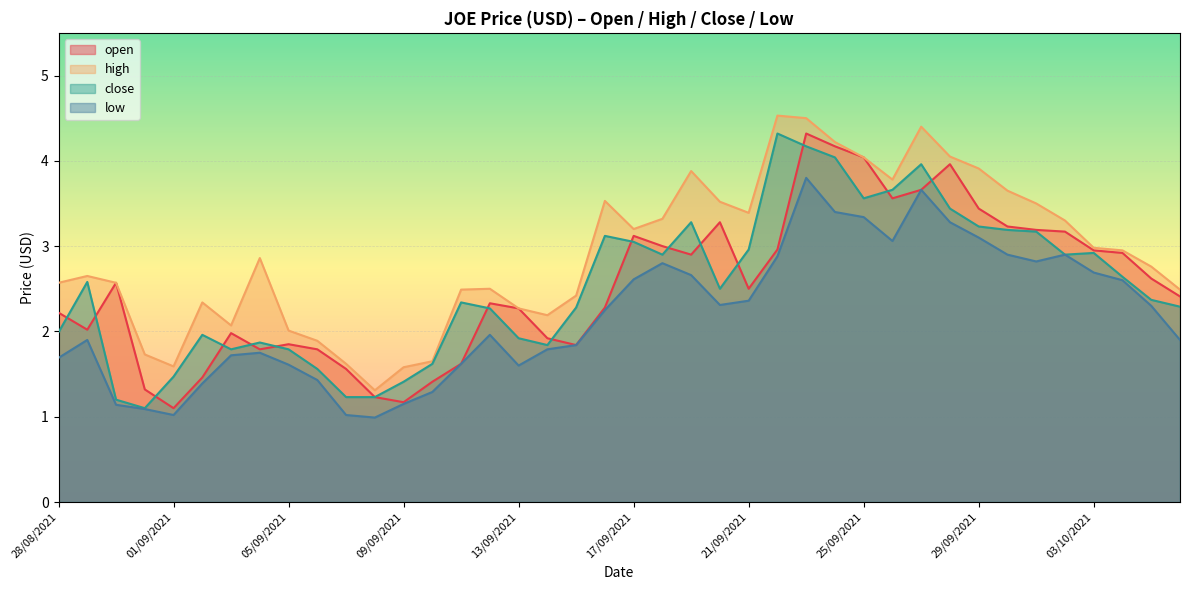

Rank the series at 18/09/2021 from lowest to highest value.

low, close, open, high